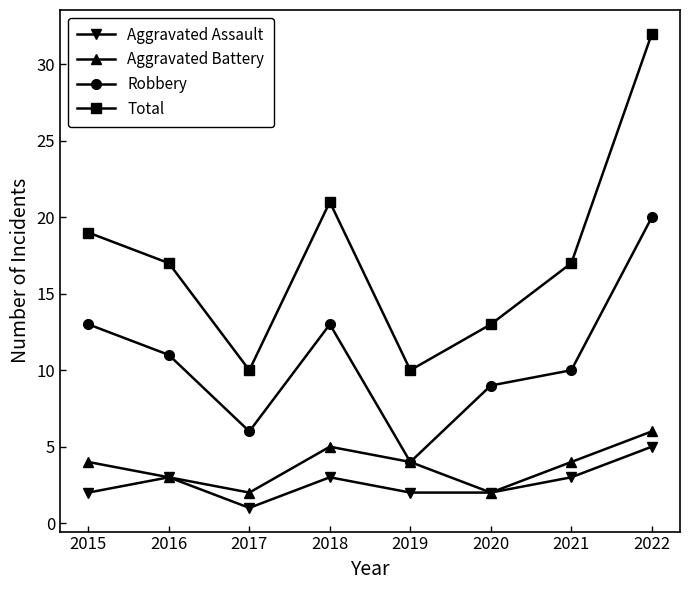

True or false: Aggravated Battery and Total cross at least once.

False